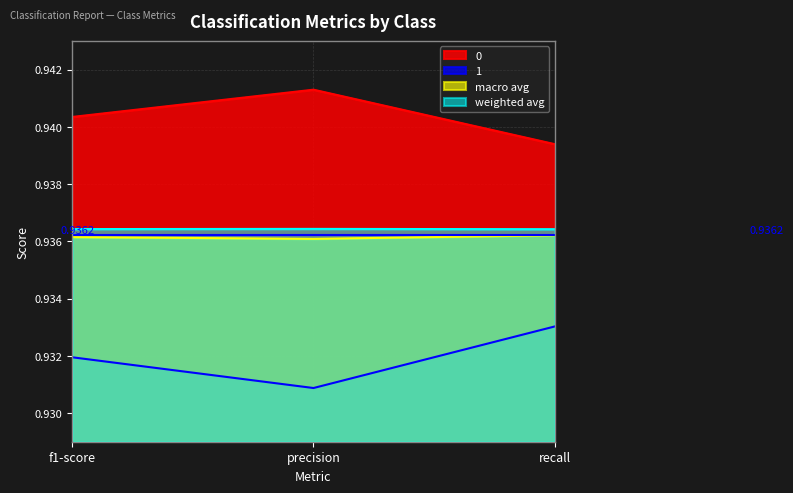

Is it true that 1 equals 0.2 at f1-score?

False